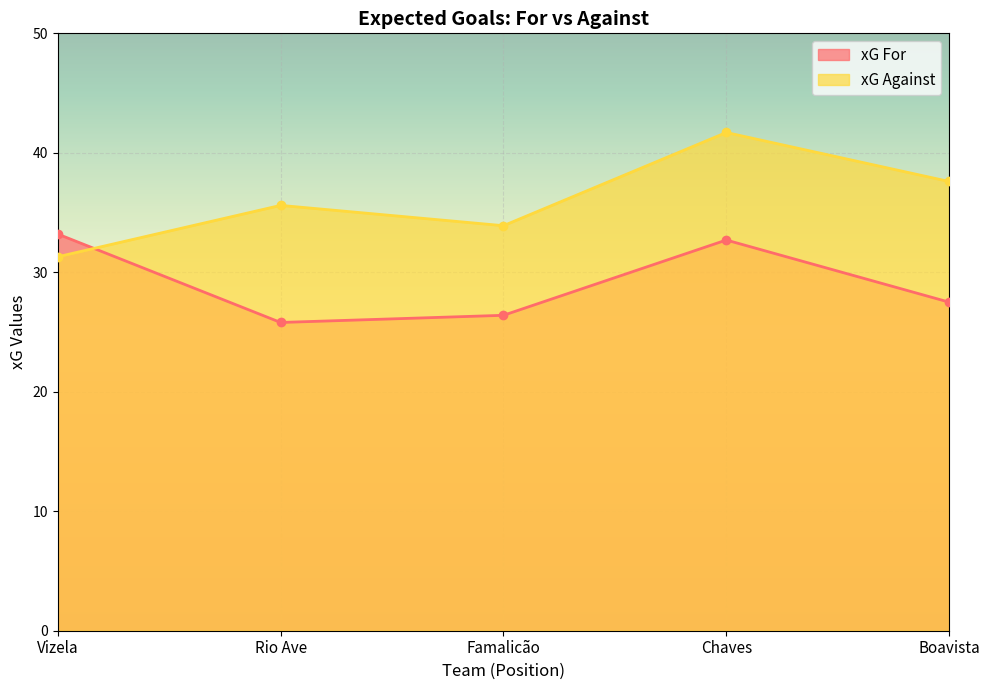

At which category does xG Against reach its first local peak?

Rio Ave